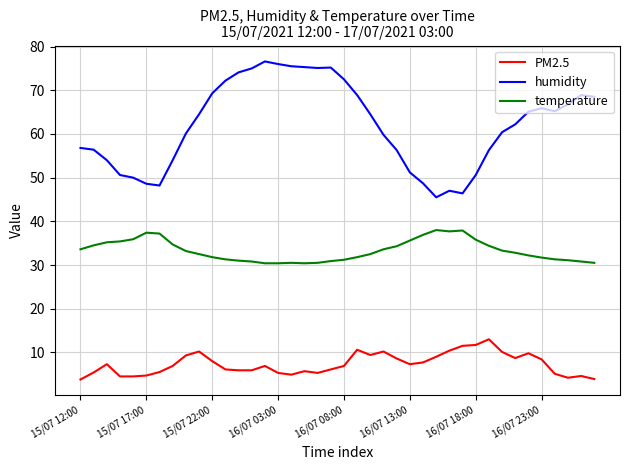

In PM2.5, how many points are higher than both neighbors (excluding endpoints)?

9